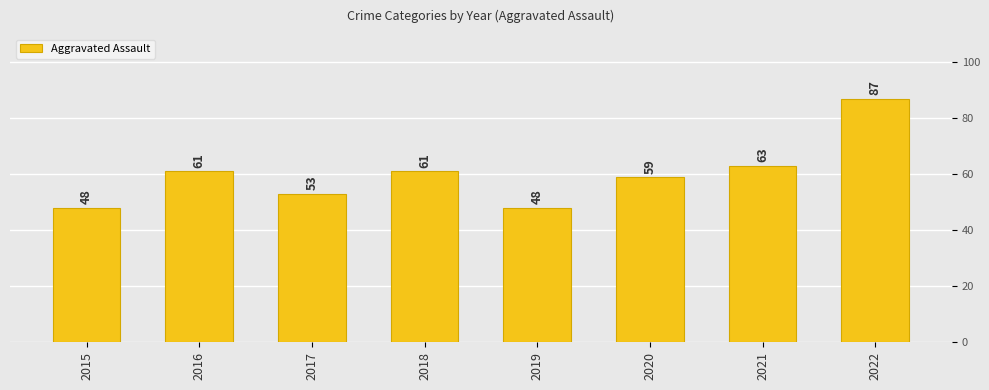

Does the chart contain any negative values?

No